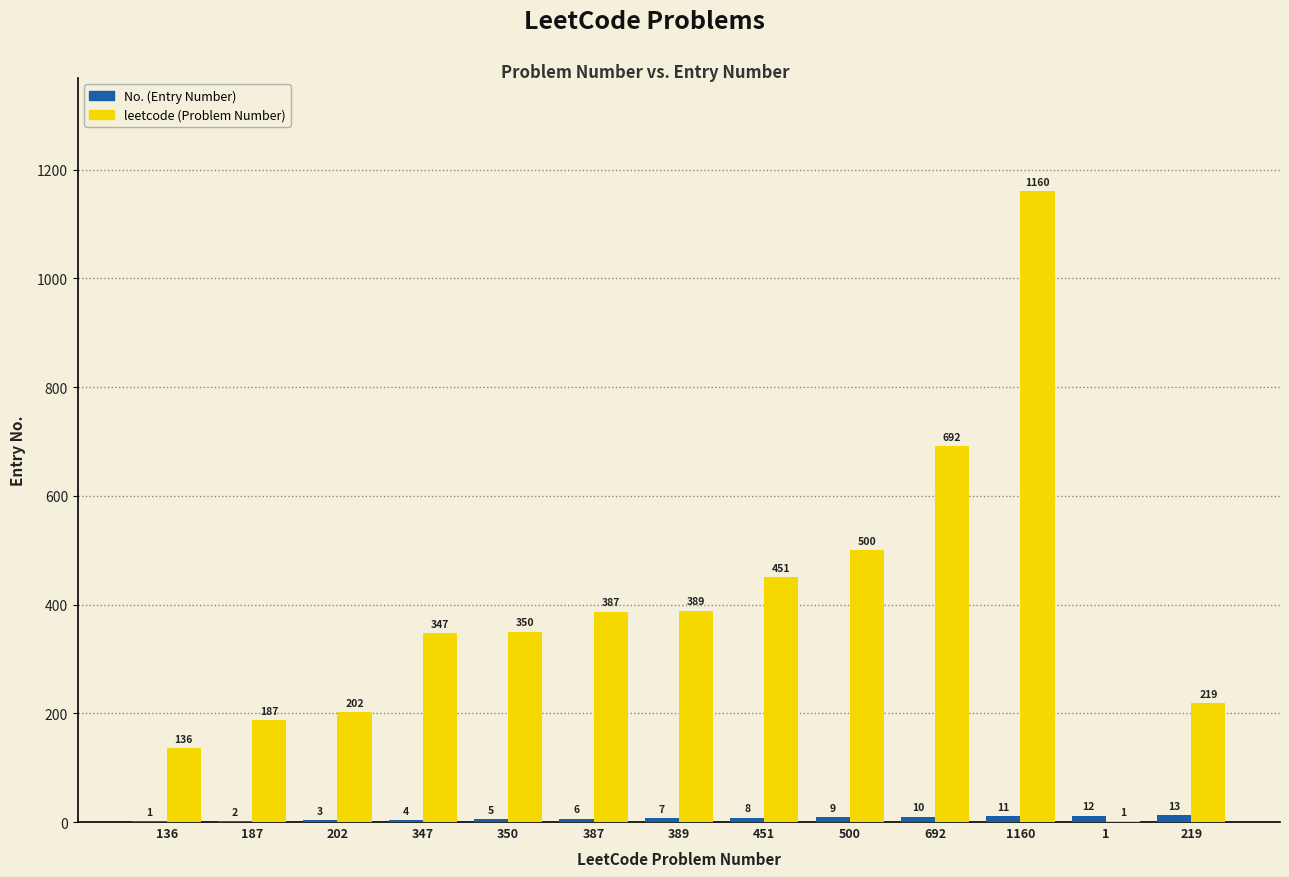

At which category does the chart reach its peak across all series?

1160